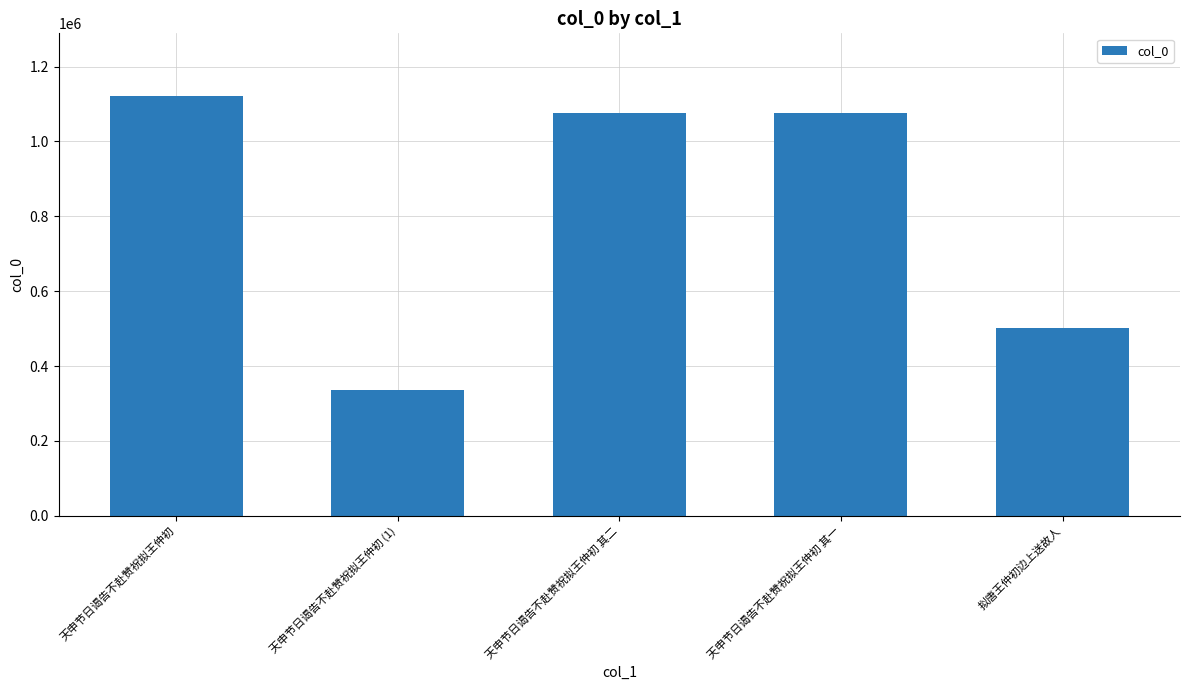

True or false: the data shows 618612 at 天申节日谒告不赴赞祝拟王仲初.

False